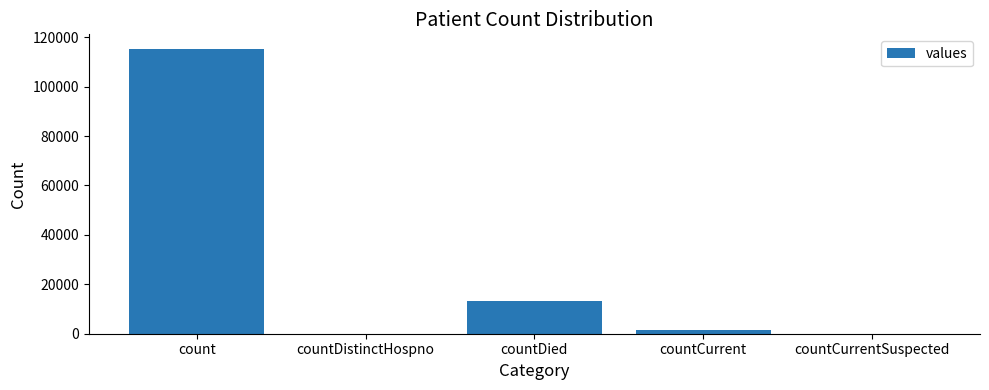

Which label corresponds to the largest value in the chart?

count